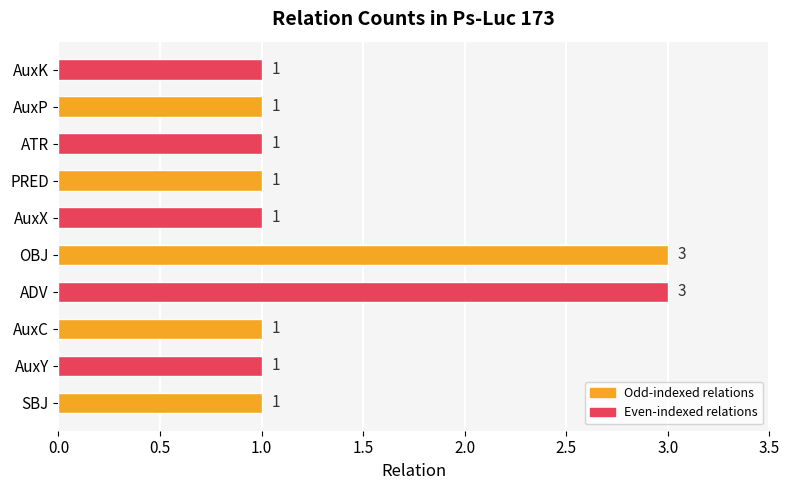

True or false: the data shows 3 at ADV.

True